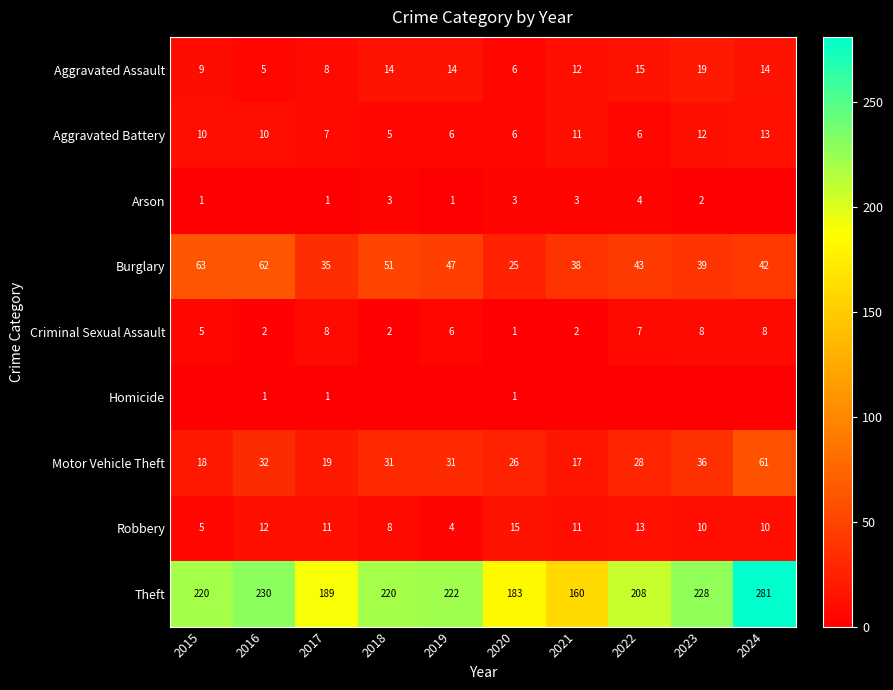

What is the average value of the Aggravated Battery series?

9